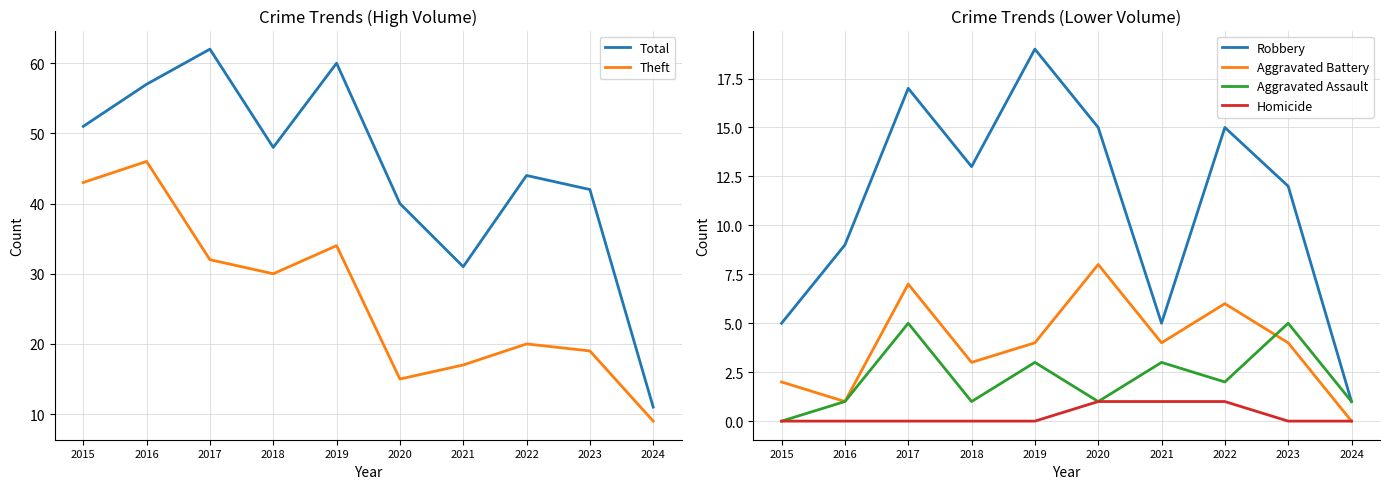

Between 2016 and 2023, which series saw the biggest shift?

Theft